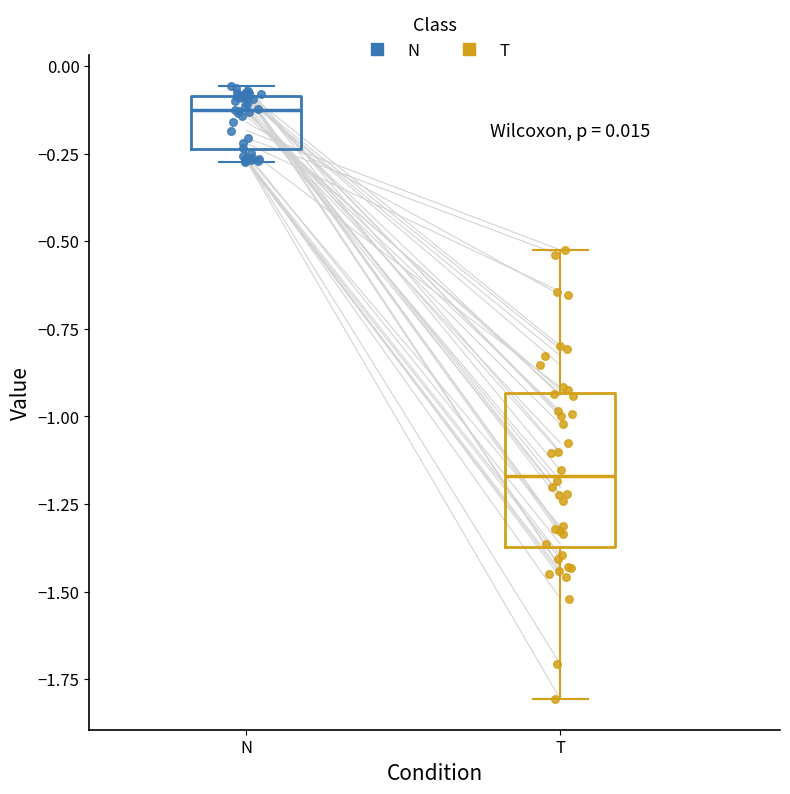

Which box is the tallest, from its lower edge to its upper edge?

T